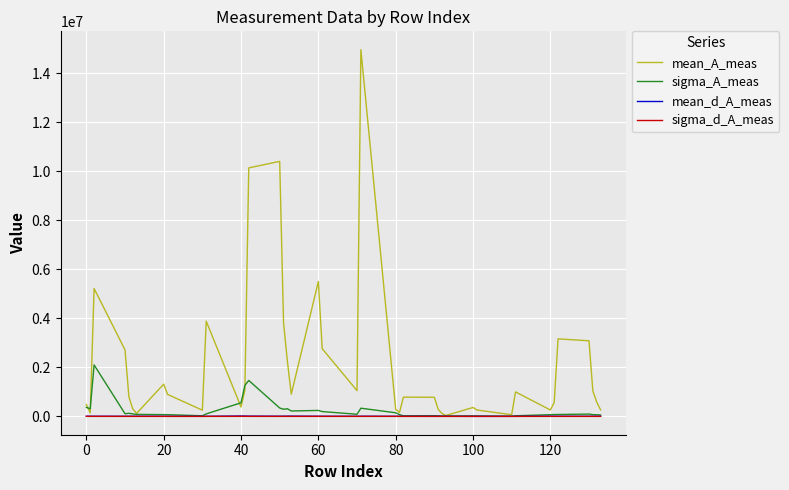

What is the greatest value displayed?

14967080.5